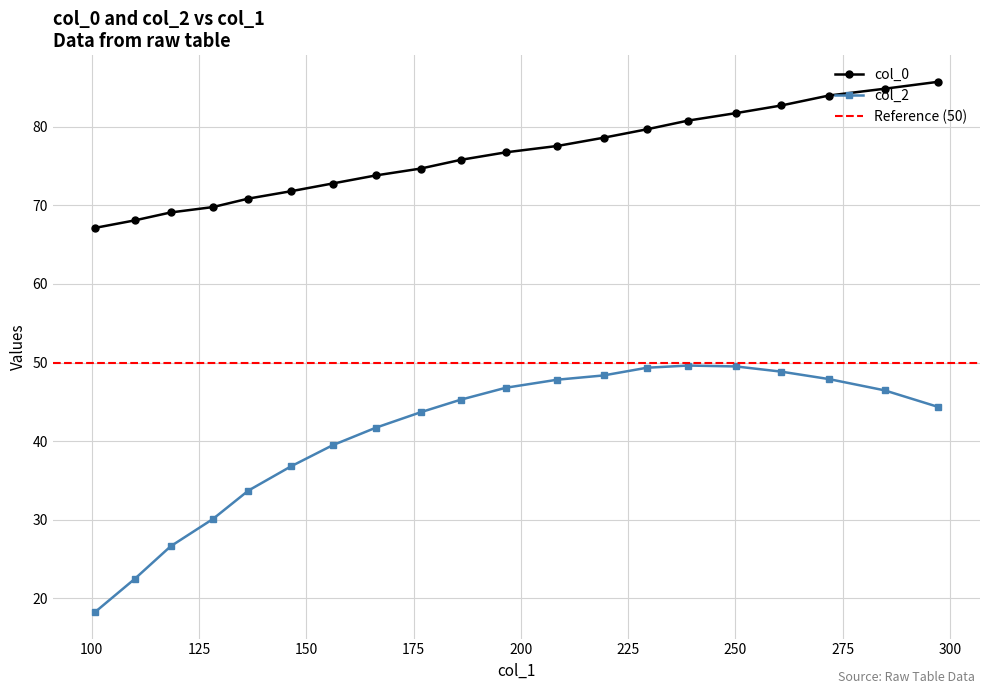

What is the highest value of the col_2 series?

49.6